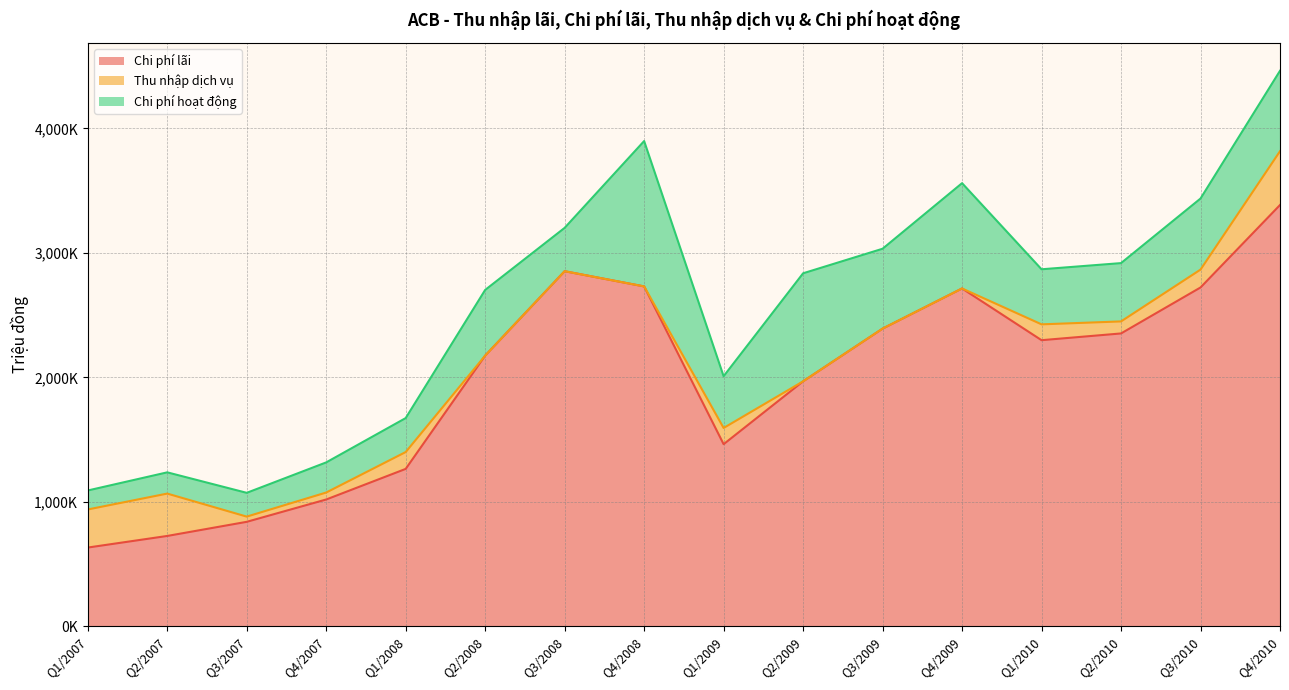

The value of Chi phí lãi at Q2/2008 is 3429930. True or false?

False